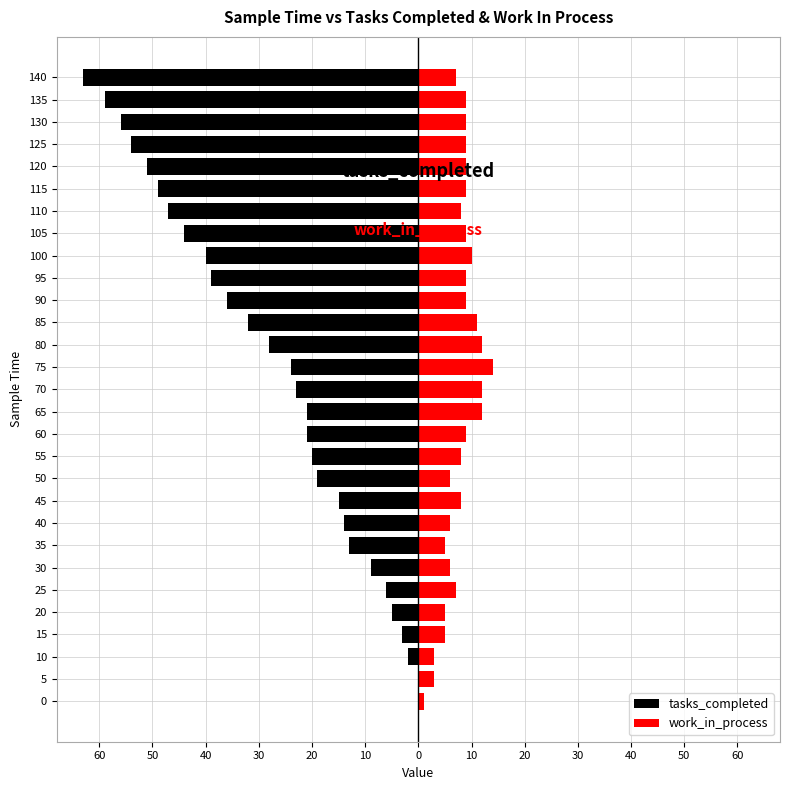

Count the number of categories in the chart.

29